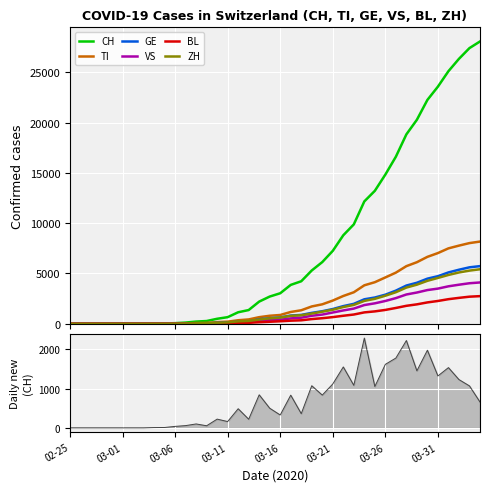

Which series has the largest total across all categories?

CH